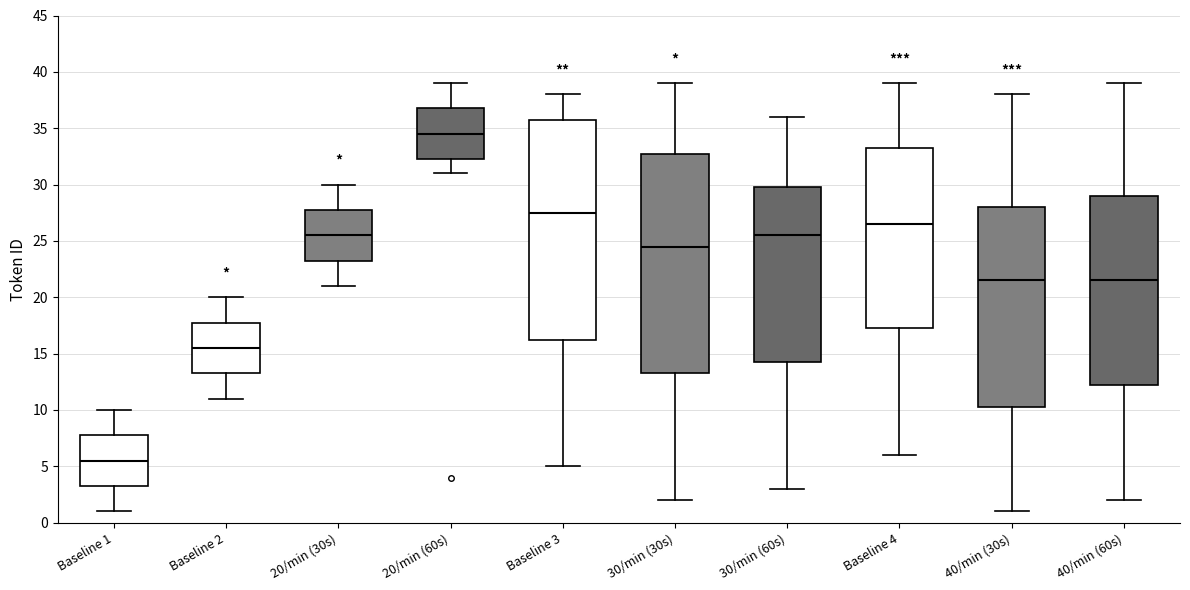

Reading left to right, transcribe this box plot: for each box, give where its median line is, the range the box spans, and where its two whiskers end, as read against the y-axis. The values are not printed on the chart, so give them approximately, as read against the axis.

Baseline 1: median 5.5, box 3.5 to 8.0, whiskers 1.0 to 10.0
Baseline 2: median 15.5, box 13.5 to 18.0, whiskers 11.0 to 20.0
20/min (30s): median 25.5, box 23.5 to 28.0, whiskers 21.0 to 30.0
20/min (60s): median 34.5, box 32.5 to 37.0, whiskers 31.0 to 39.0
Baseline 3: median 27.5, box 16.5 to 36.0, whiskers 5.0 to 38.0
30/min (30s): median 24.5, box 13.5 to 33.0, whiskers 2.0 to 39.0
30/min (60s): median 25.5, box 14.5 to 30.0, whiskers 3.0 to 36.0
Baseline 4: median 26.5, box 17.5 to 33.5, whiskers 6.0 to 39.0
40/min (30s): median 21.5, box 10.5 to 28.0, whiskers 1.0 to 38.0
40/min (60s): median 21.5, box 12.5 to 29.0, whiskers 2.0 to 39.0